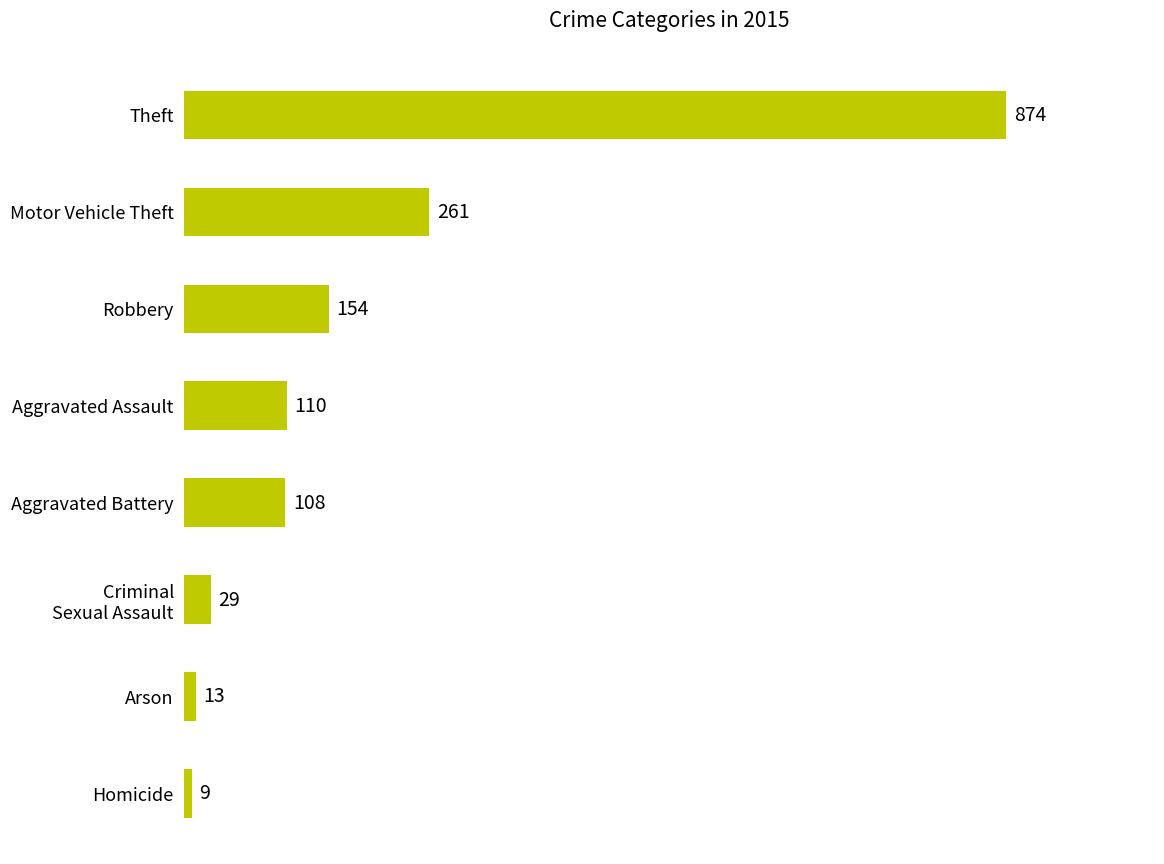

What is the greatest value displayed?

874